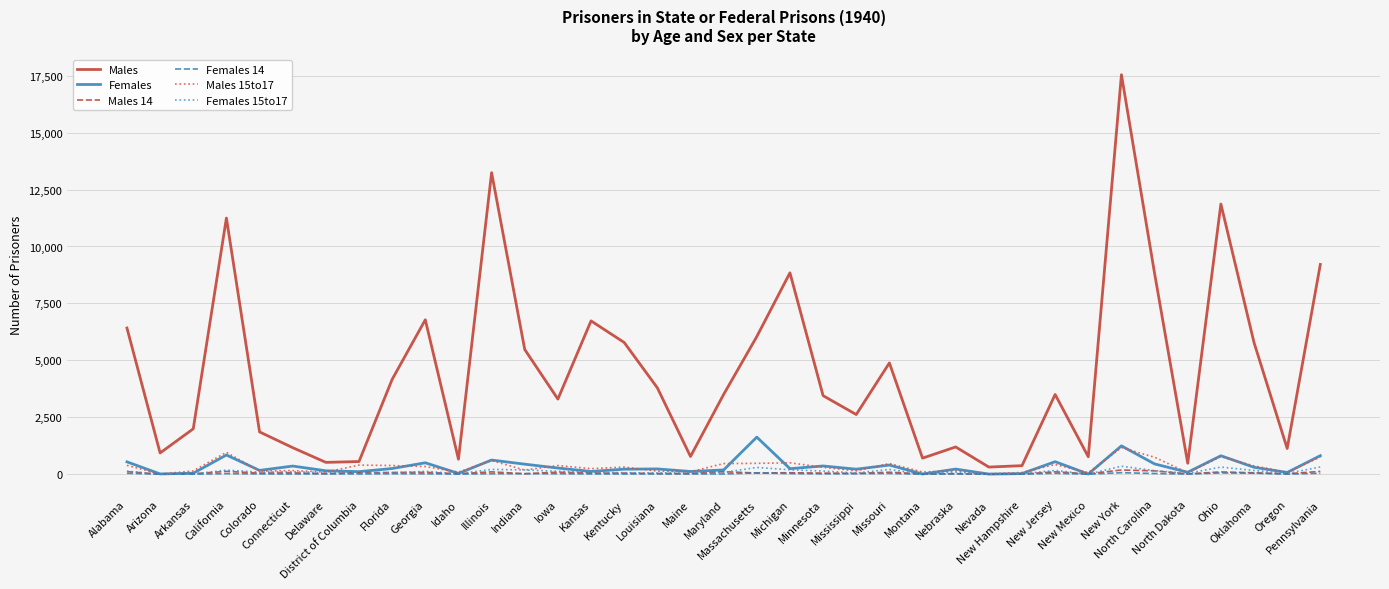

Between Louisiana and Montana, which series saw the biggest shift?

Males